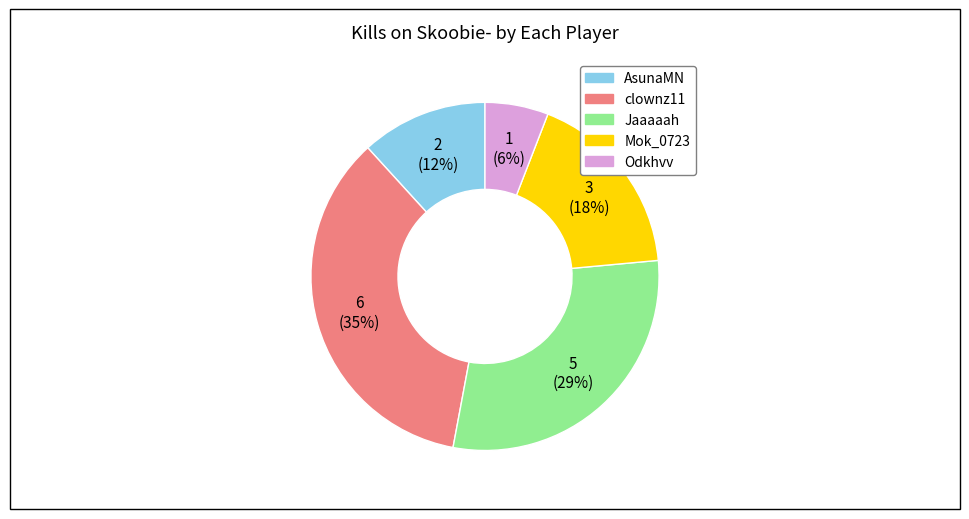

Do Odkhvv and AsunaMN together represent more than half of the pie?

No